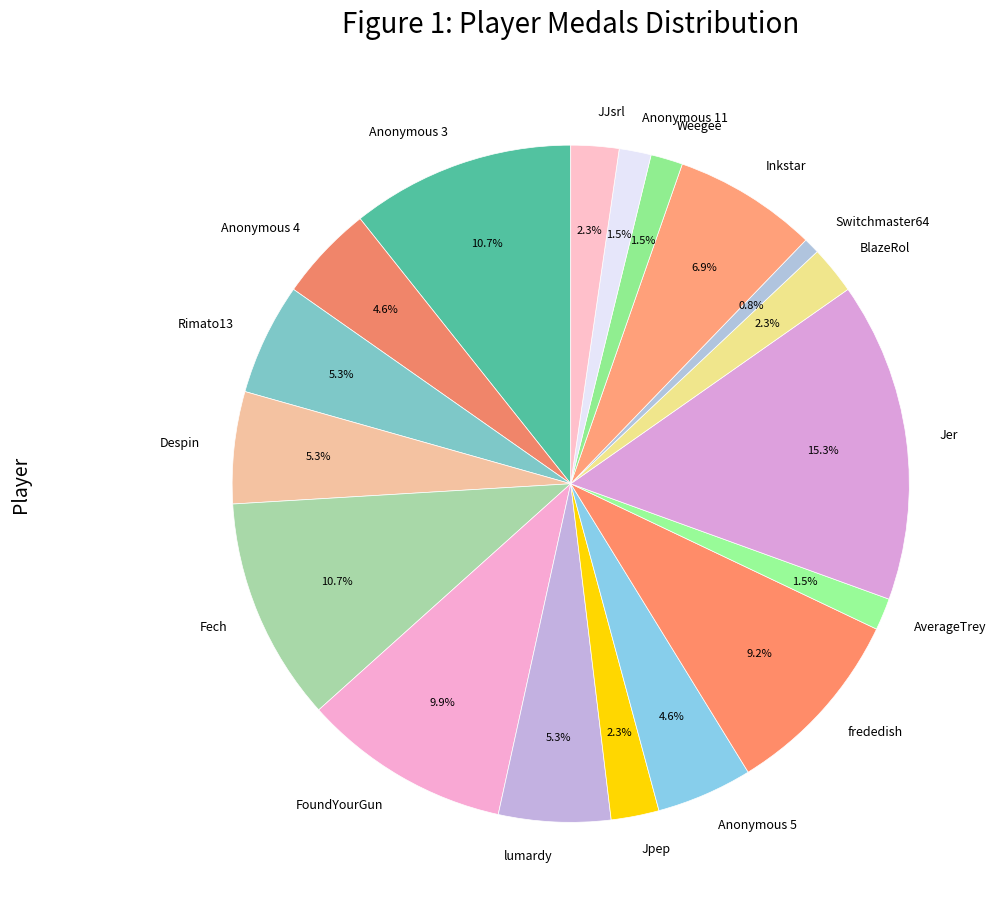

What is the ratio of the value at Despin to the value at FoundYourGun?

0.5